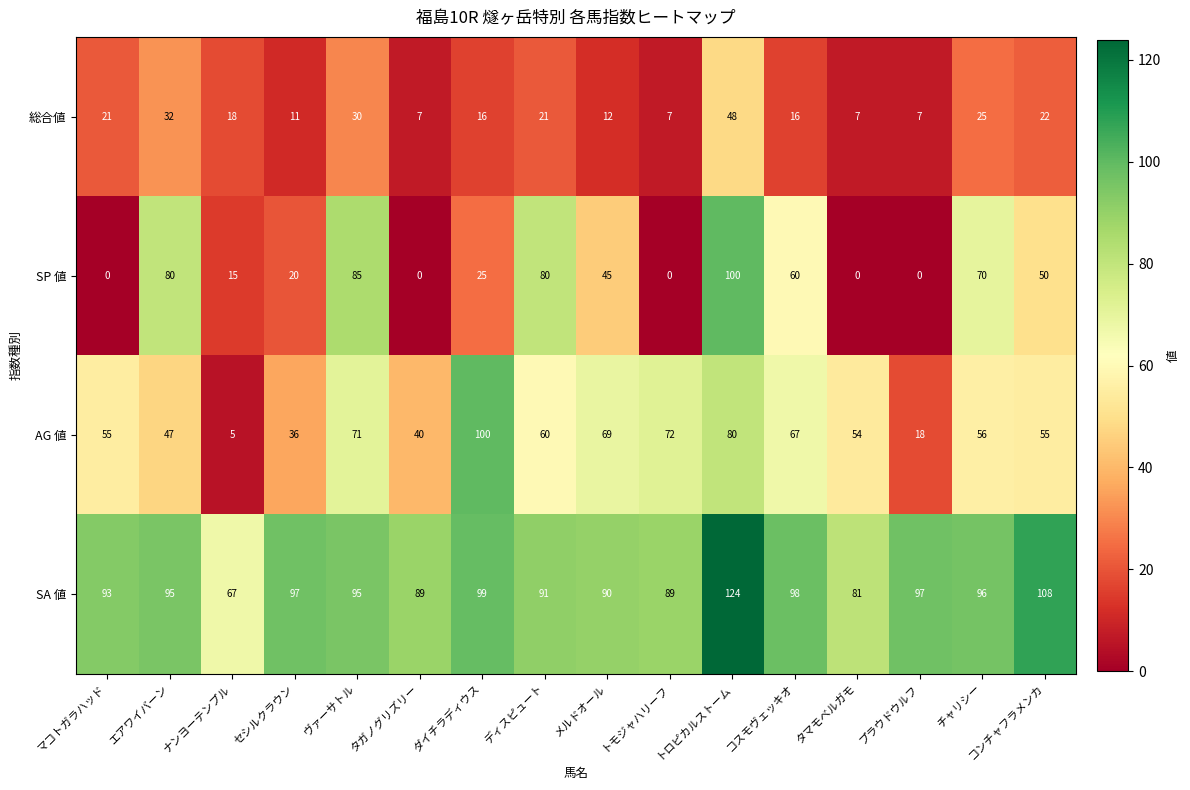

What is the sum of the 総合値 values at コスモヴェッキオ and チャリシー?

41